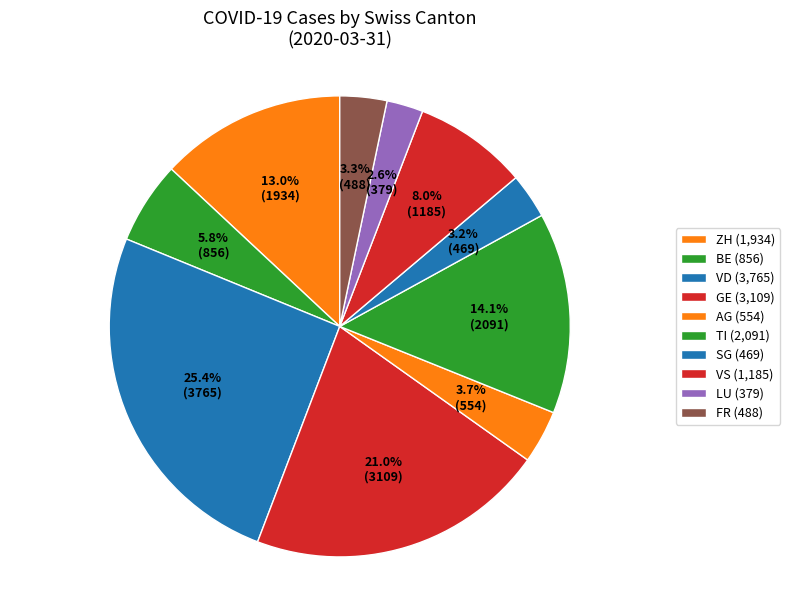

How many slices are in this pie chart?

10